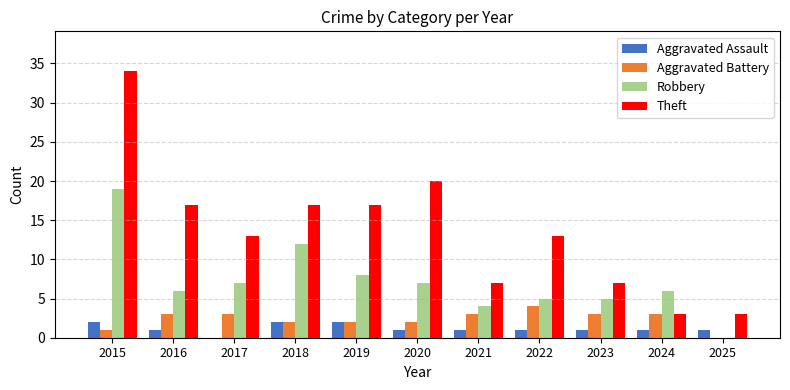

Reading left to right, extract all data points from this chart.

Aggravated Assault: 2	1	0	2	2	1	1	1	1	1	1
Aggravated Battery: 1	3	3	2	2	2	3	4	3	3	0
Robbery: 19	6	7	12	8	7	4	5	5	6	0
Theft: 34	17	13	17	17	20	7	13	7	3	3